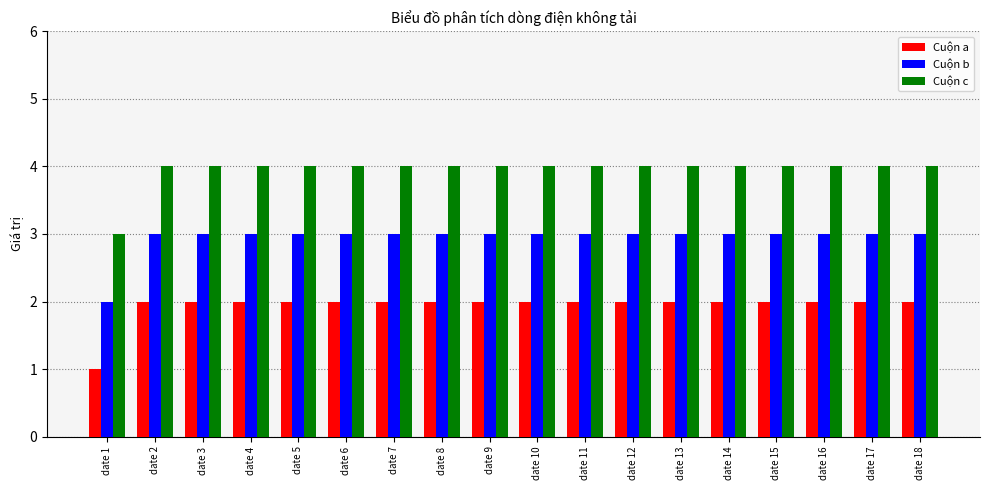

Which category has the lowest value in the Cuộn a series?

date 1